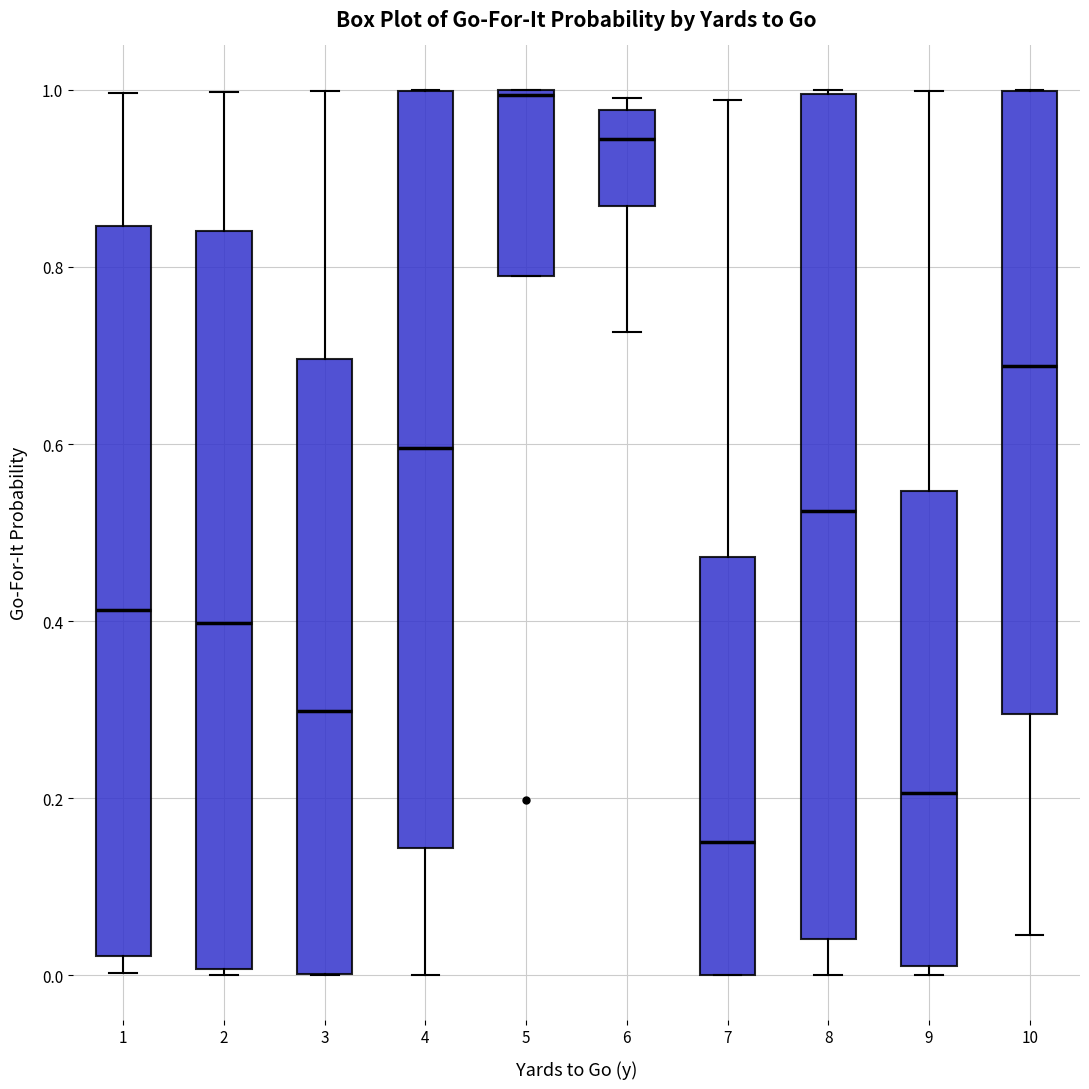

Which box's median line is the highest?

5